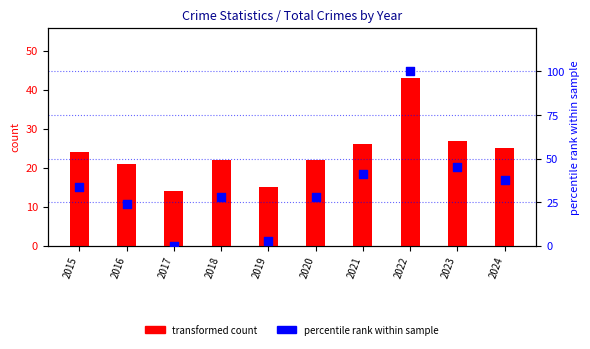

Which series reaches the maximum Y coordinate?

percentile rank within sample